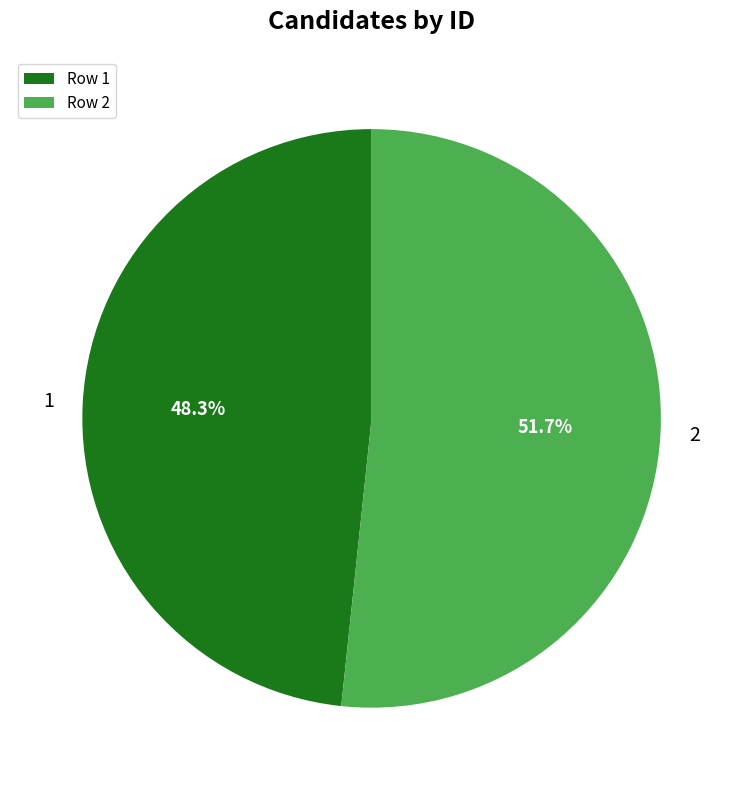

What is the ratio of the value at 2 to the value at 1?

1.1